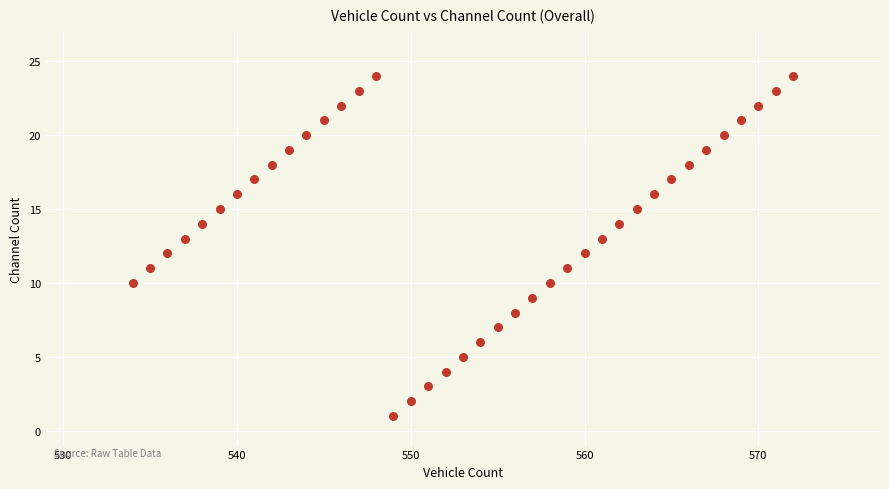

What is the range of X values (max minus min)?

38